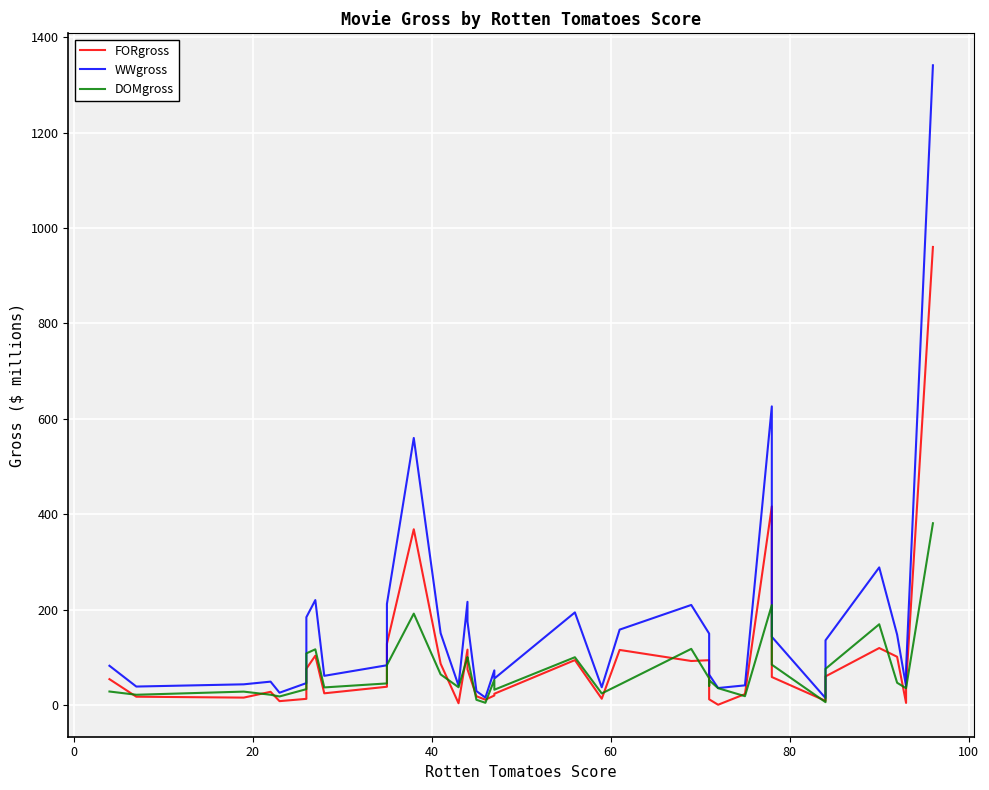

Reading left to right, extract all data points from this chart.

FORgross: 54.0	17.2	15.3	27.5	7.9	12.7	75.9	103.2	24.3	38.1	128.3	368.4	86.4	3.5	115.9	74.6	18.2	10.9	19.7	23.4	94.0	12.9	115.3	92.1	93.7	23.5	11.7	0.3	22.7	416.3	193.9	58.5	8.5	23.1	59.8	119.3	101.0	4.2	41.1	960.5
WWgross: 82.1	38.5	43.2	48.8	25.6	45.7	183.9	219.8	61.0	83.2	211.8	559.9	150.4	40.5	216.2	174.8	28.9	15.4	72.4	55.2	194.0	37.0	157.9	209.6	149.5	63.8	63.5	35.4	41.0	626.1	370.6	142.8	14.3	95.4	135.5	288.4	147.4	39.2	76.2	1341.5
DOMgross: 28.1	21.3	27.9	21.3	17.7	33.0	108.1	116.6	36.7	45.1	83.5	191.4	64.0	37.0	100.3	100.2	10.7	4.5	52.7	31.9	100.0	24.1	42.6	117.5	55.8	40.3	51.8	35.1	18.3	209.4	176.7	84.3	5.8	72.3	75.7	169.1	46.5	35.0	35.1	381.0